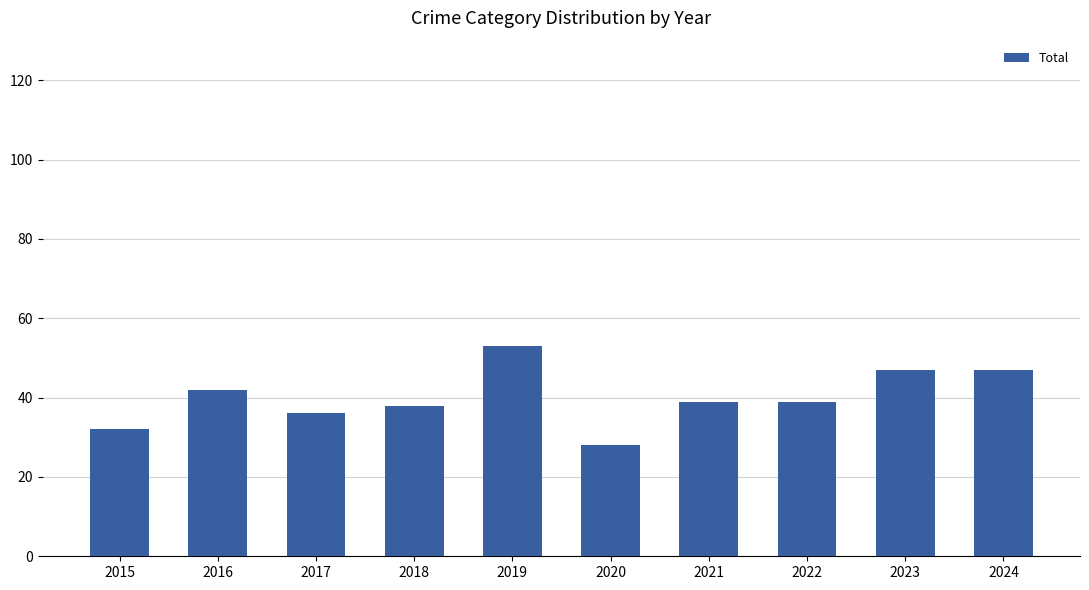

How many categories are shown in the chart?

10